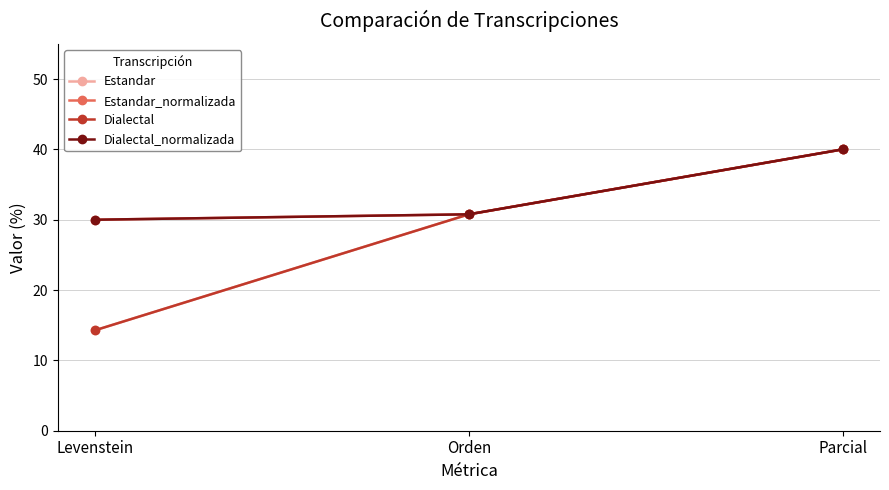

Rank the categories by Estandar_normalizada value from lowest to highest.

Levenstein, Orden, Parcial